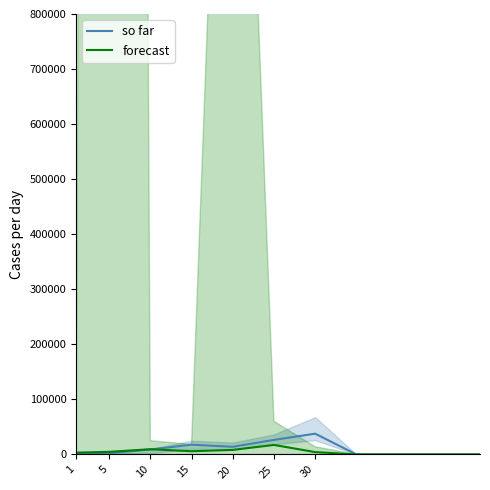

After their last crossing, which series has the higher values: so far or forecast?

so far